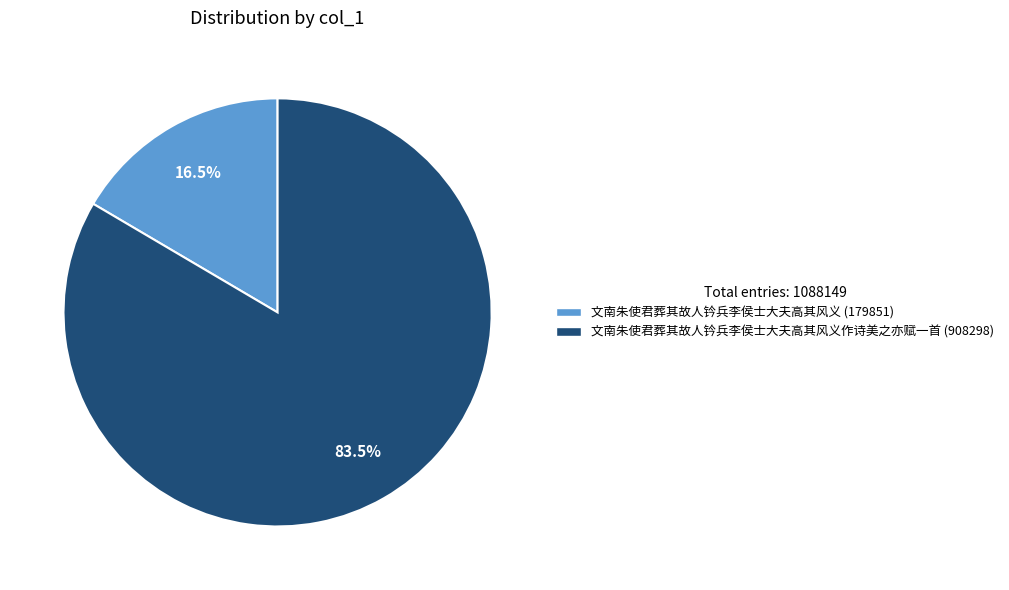

Is there any slice that represents more than half of the pie?

Yes